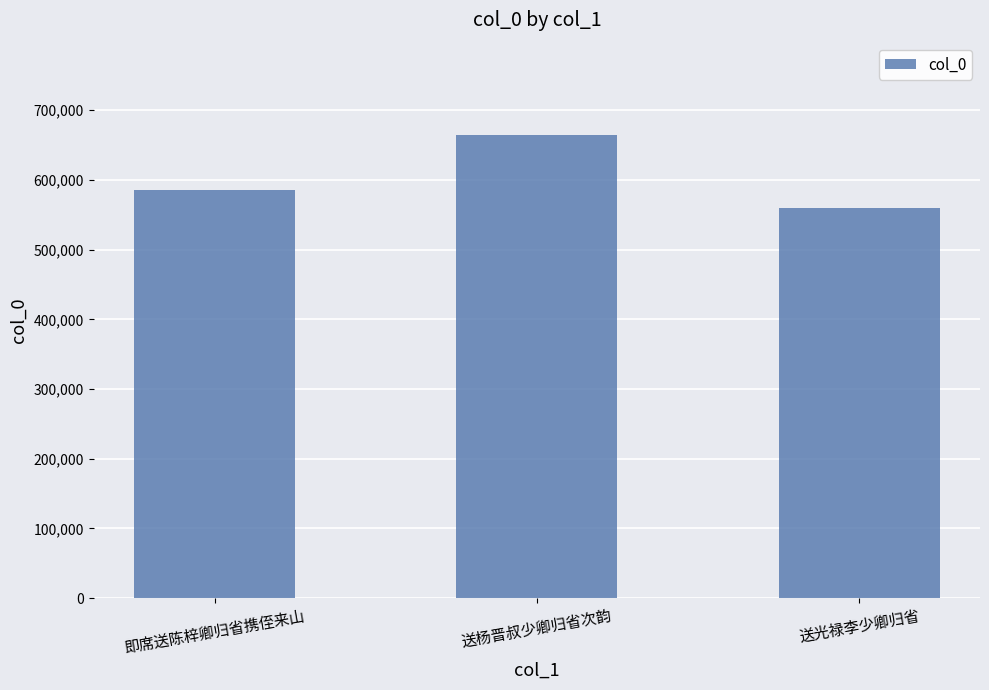

The value at 送杨晋叔少卿归省次韵 is 325938. True or false?

False